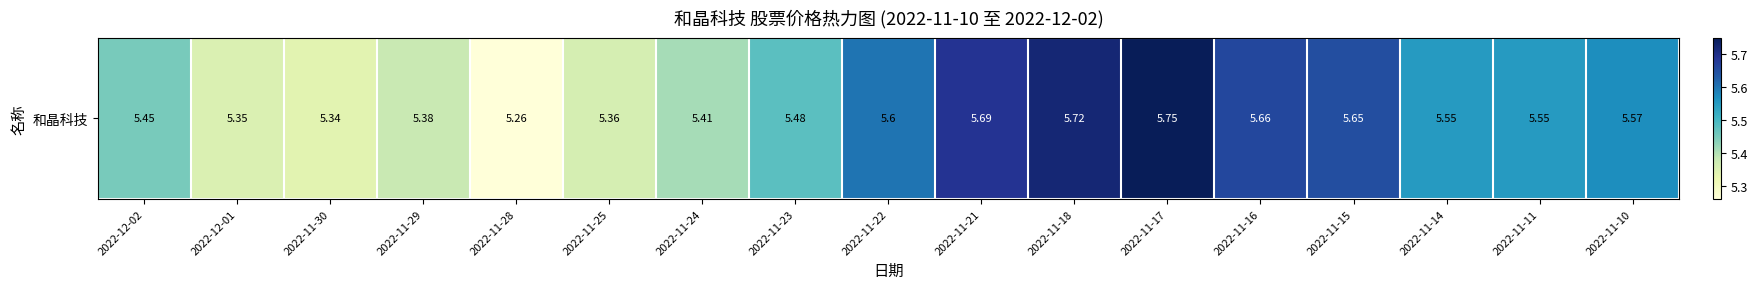

List the labels in order of value, largest first.

2022-11-17, 2022-11-18, 2022-11-21, 2022-11-16, 2022-11-15, 2022-11-22, 2022-11-10, 2022-11-14, 2022-11-11, 2022-11-23, 2022-12-02, 2022-11-24, 2022-11-29, 2022-11-25, 2022-12-01, 2022-11-30, 2022-11-28